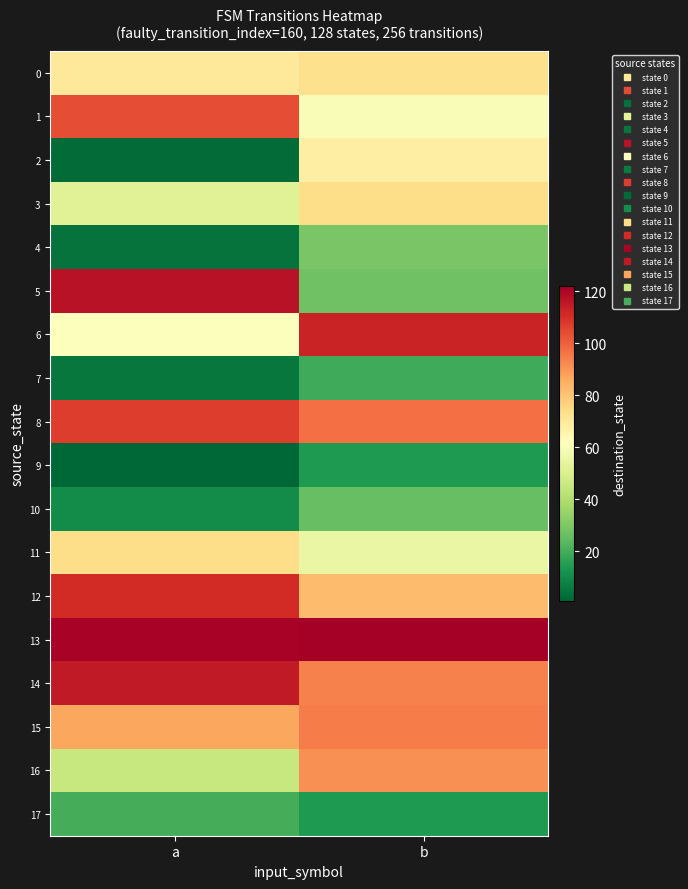

Which series has the largest total across all categories?

13